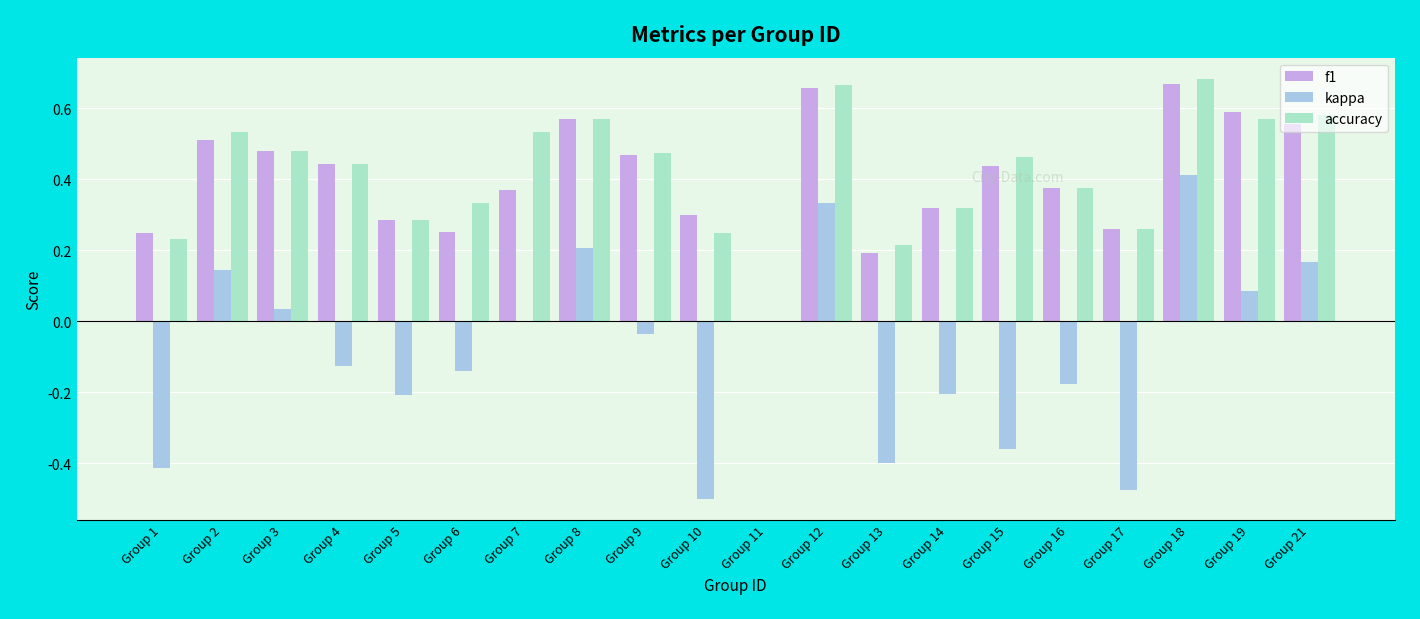

At which category is the sum across all series the highest?

Group 18